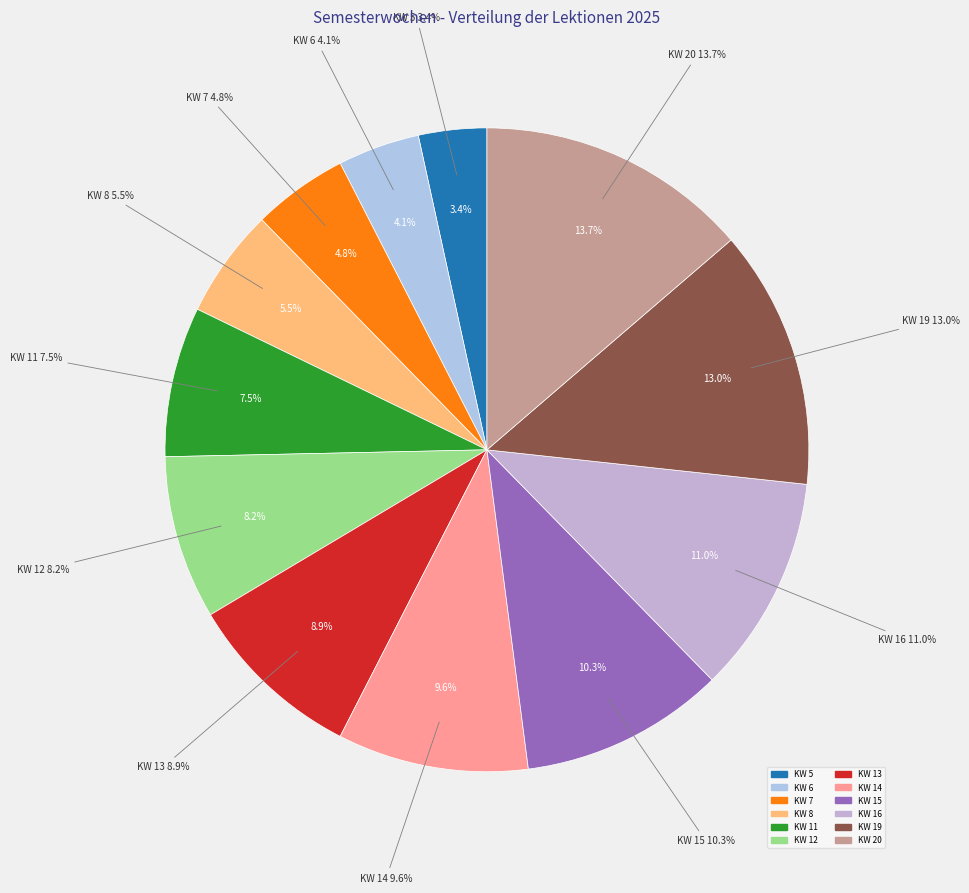

To the nearest percent, what is the difference between the largest and smallest slice percentages?

10%